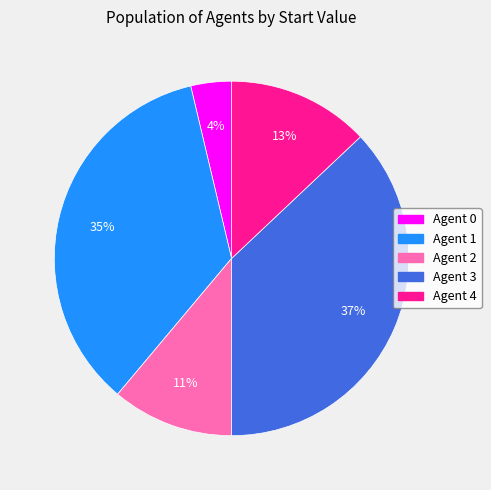

How many slices are in this pie chart?

5